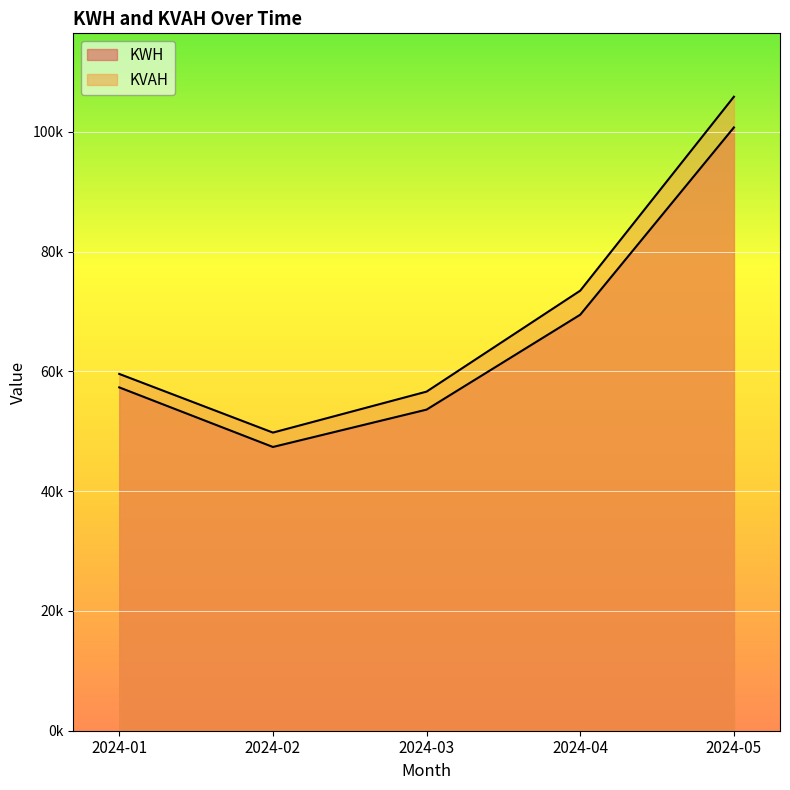

Between 2024-04 and 2024-05, which series saw the biggest shift?

KVAH